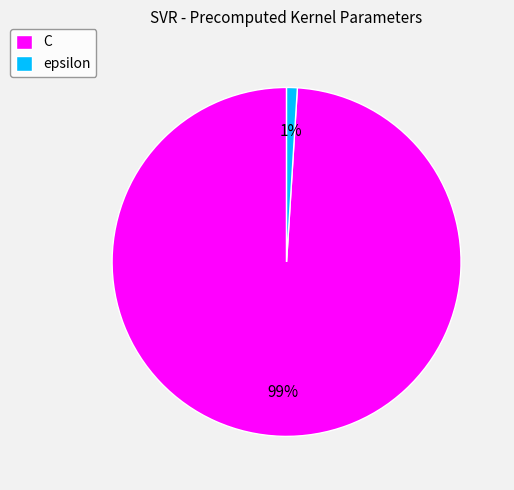

Is there a majority slice in this chart?

Yes